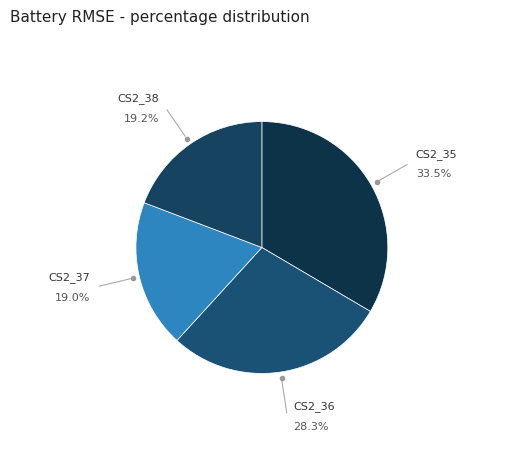

Is it true that CS2_35 is 33% of the pie?

True